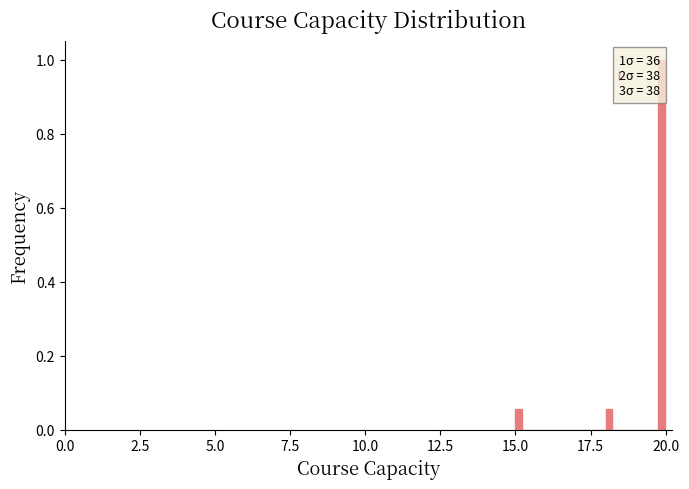

Around what value on the x-axis is the tallest bar? Give the approximate position of its centre, as read against the axis.

20.0